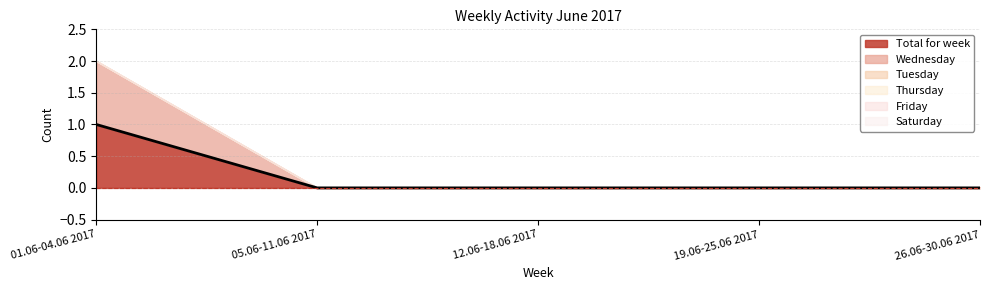

What is the label of the 3rd point from the right?

12.06-18.06 2017